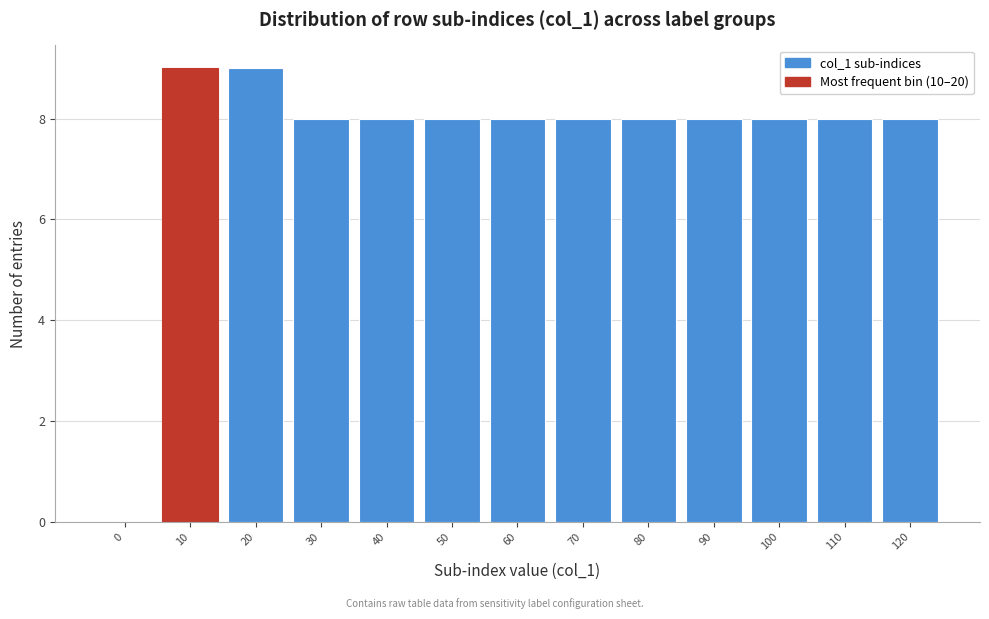

Reading right to left, list all the values displayed in this chart.

120=8	110=8	100=8	90=8	80=8	70=8	60=8	50=8	40=8	30=8	20=9	10=9	0=0